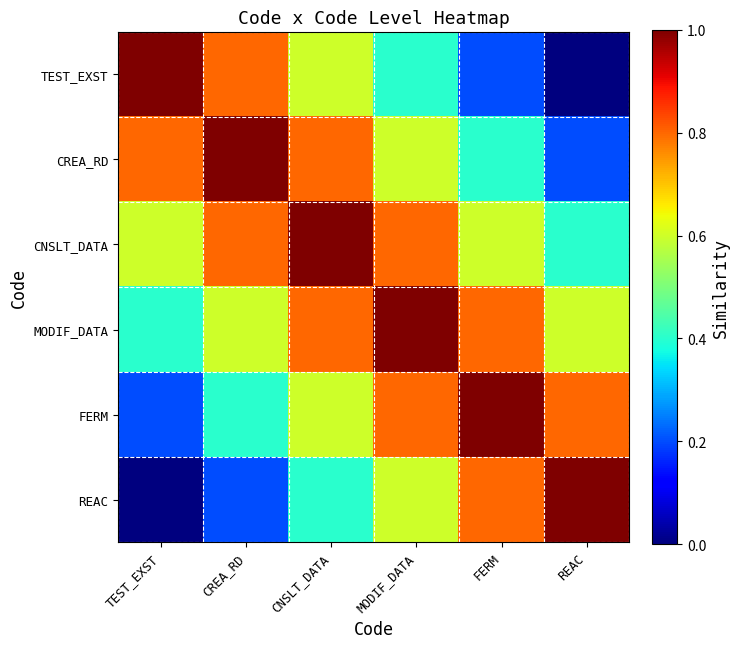

How many data points does each series have?

6